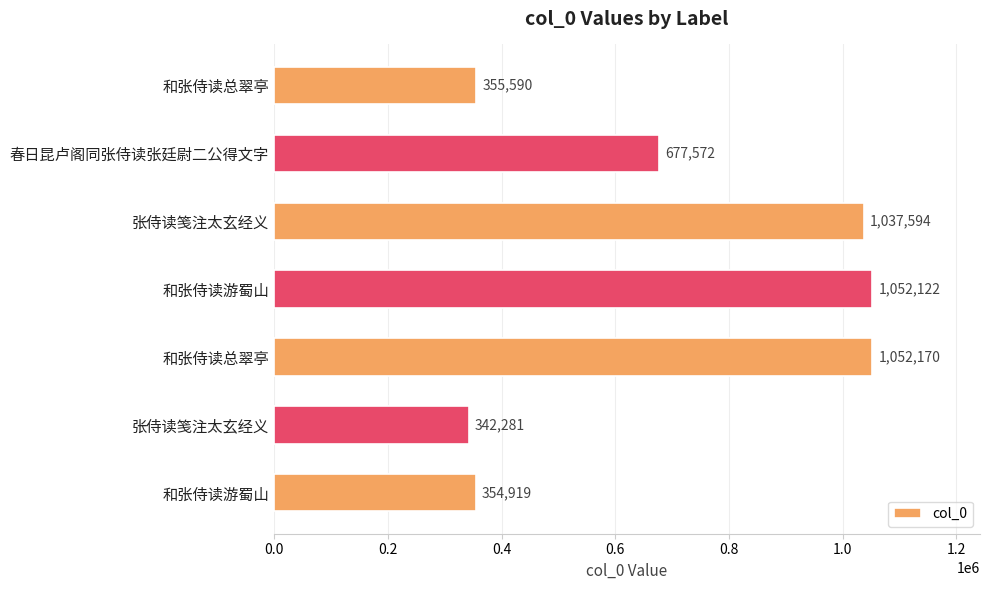

Count the number of categories in the chart.

7